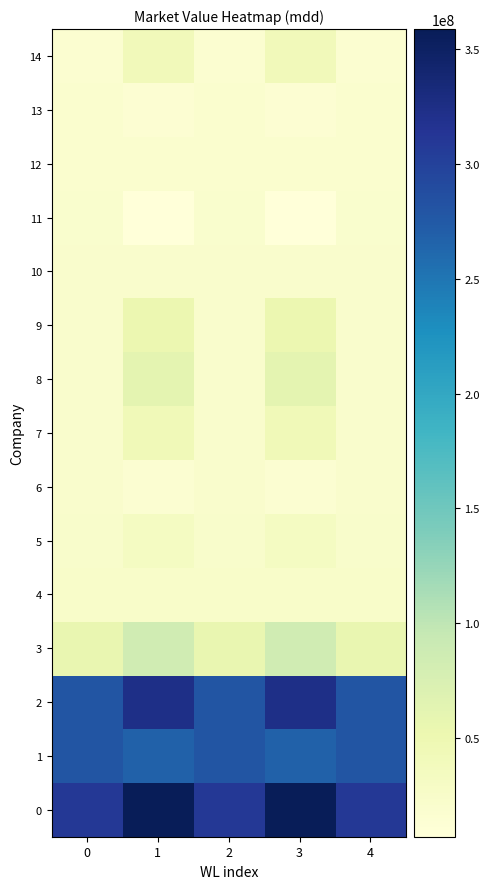

Reading right to left, list all the values displayed in this chart.

0: 4=310000000	3=358752007	2=310000000	1=358752007	0=310000000
1: 4=280000000	3=267972981	2=280000000	1=267972981	0=280000000
2: 4=280000000	3=324244137	2=280000000	1=324244137	0=280000000
3: 4=56100000	3=85060949	2=56100000	1=85060949	0=56100000
4: 4=24000000	3=24000000	2=24000000	1=24000000	0=24000000
5: 4=23000000	3=31816071	2=23000000	1=31816071	0=23000000
6: 4=22000000	3=15320259	2=22000000	1=15320259	0=22000000
7: 4=22000000	3=43952449	2=22000000	1=43952449	0=22000000
8: 4=21000000	3=61894042	2=21000000	1=61894042	0=21000000
9: 4=21000000	3=51254207	2=21000000	1=51254207	0=21000000
10: 4=21000000	3=21000000	2=21000000	1=21000000	0=21000000
11: 4=20000000	3=6998855	2=20000000	1=6998855	0=20000000
12: 4=18000000	3=18000000	2=18000000	1=18000000	0=18000000
13: 4=18000000	3=15087630	2=18000000	1=15087630	0=18000000
14: 4=17000000	3=40238117	2=17000000	1=40238117	0=17000000